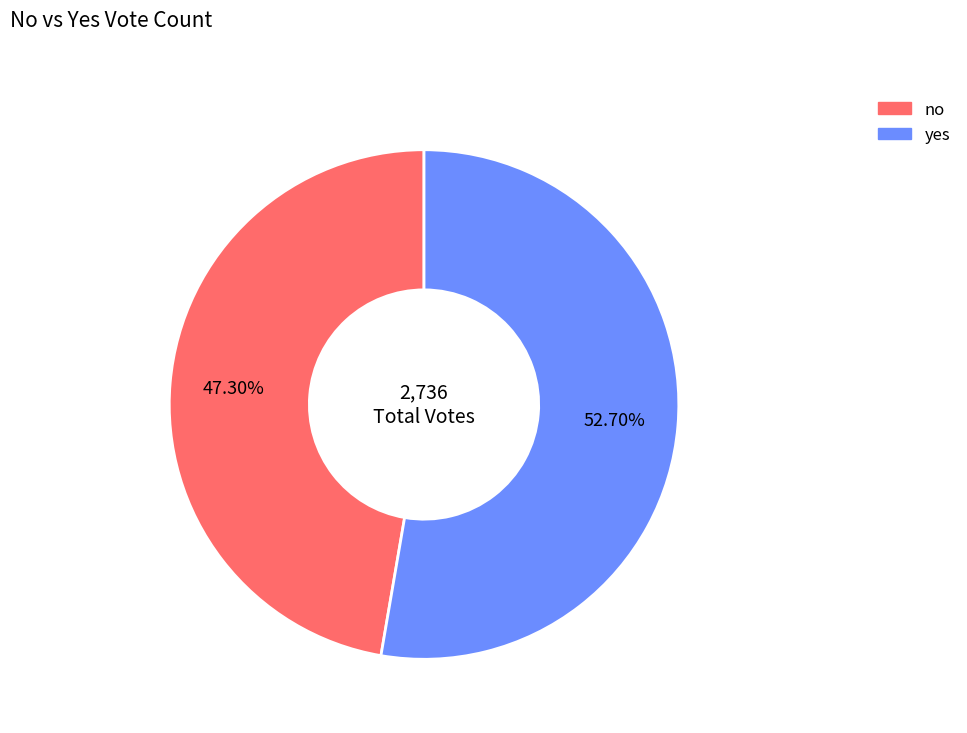

To the nearest percent, what is the difference between the yes and no slice percentages?

5%